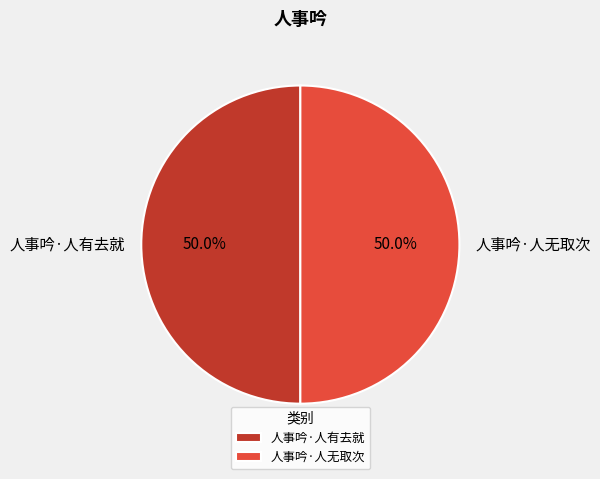

True or false: 人事吟·人有去就 accounts for 45% of the total.

False